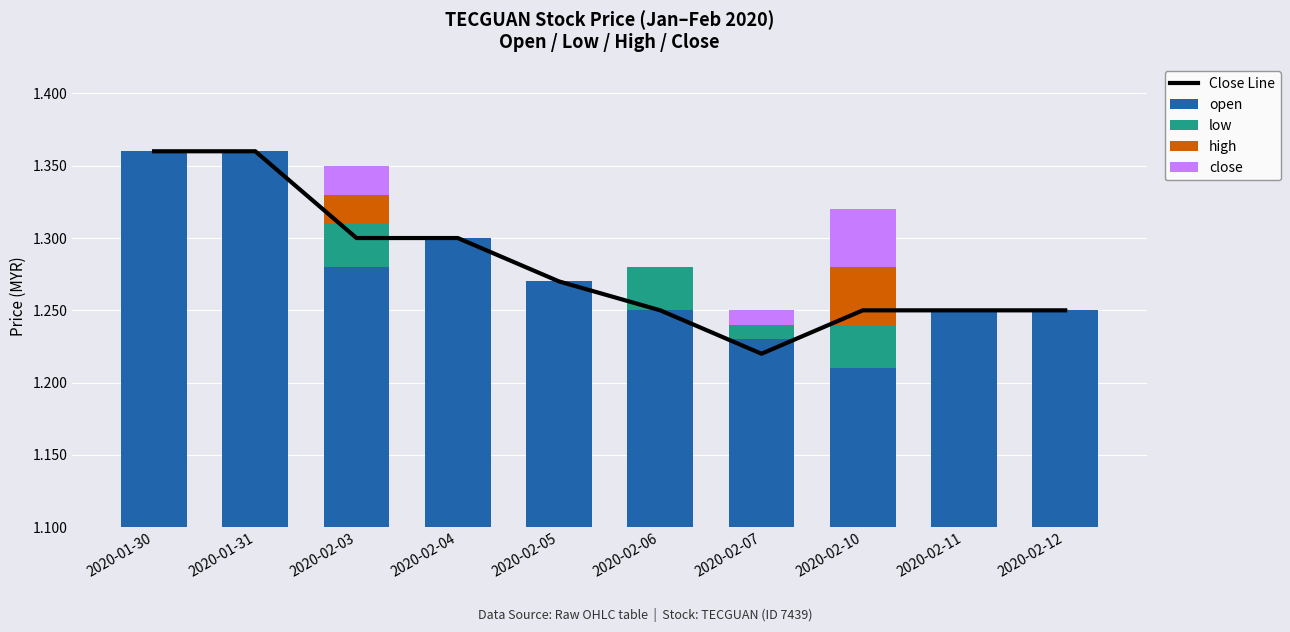

Which label corresponds to the smallest value in the chart?

2020-01-30